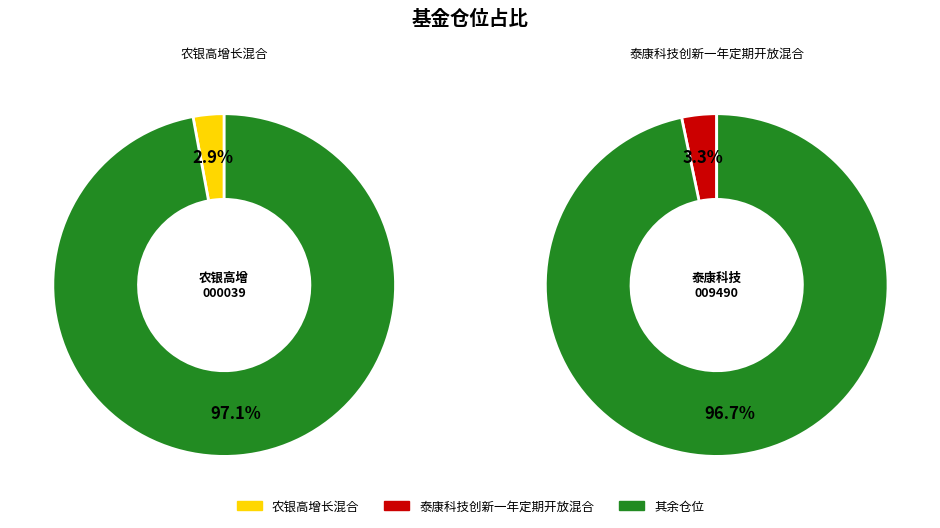

Between 泰康科技创新一年定期开放混合 and 农银高增长混合, which is larger?

泰康科技创新一年定期开放混合